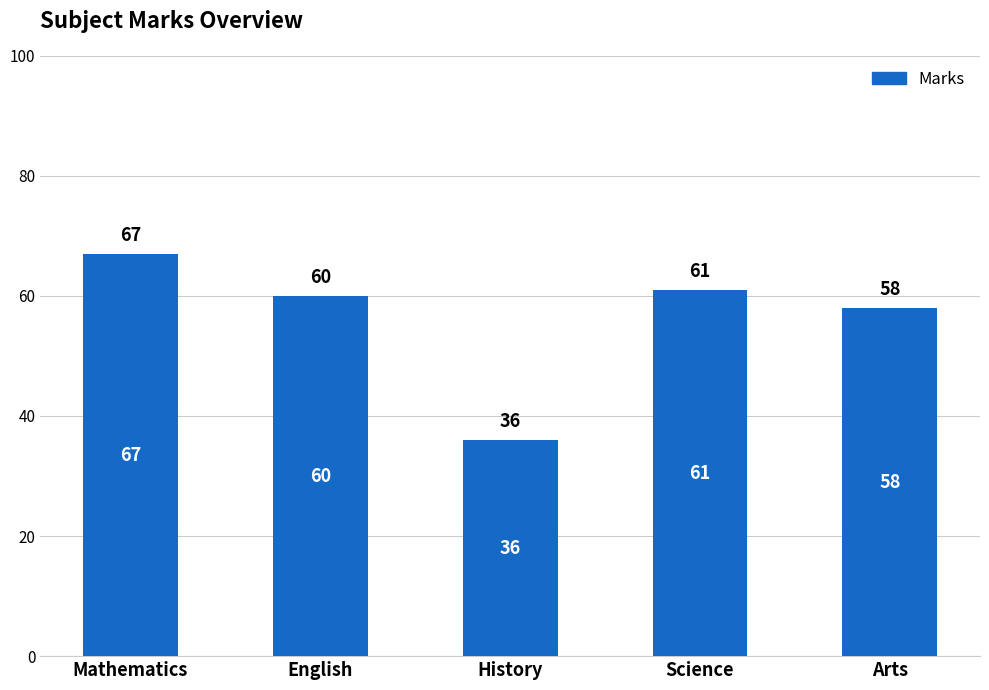

Does the chart contain stacked bars?

No